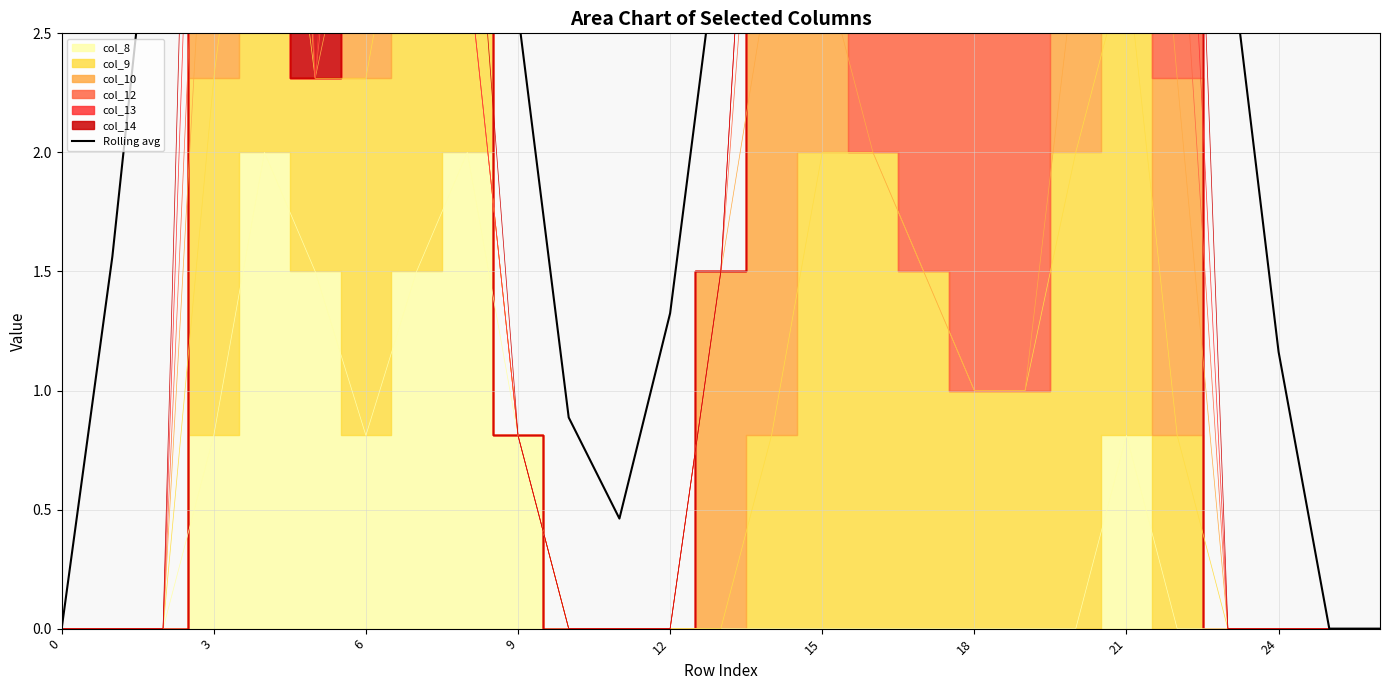

Which has a higher value, 12 or 25?

12